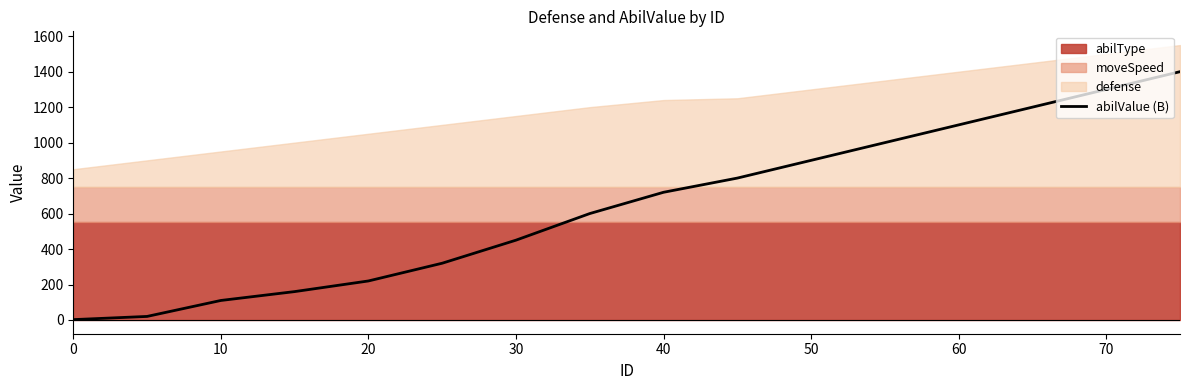

The abilValue (B) series shows 380 at 60. True or false?

False